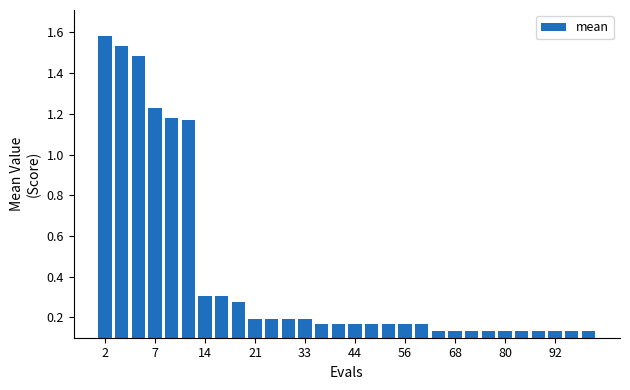

What is the difference between the maximum and minimum values?

1.4